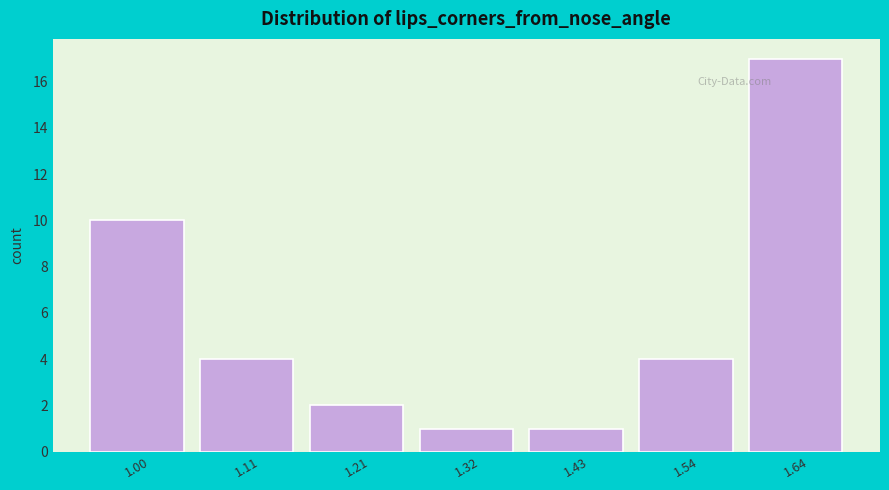

Reading left to right, extract all data points from this chart.

1.00=10	1.11=4	1.21=2	1.32=1	1.43=1	1.54=4	1.64=17